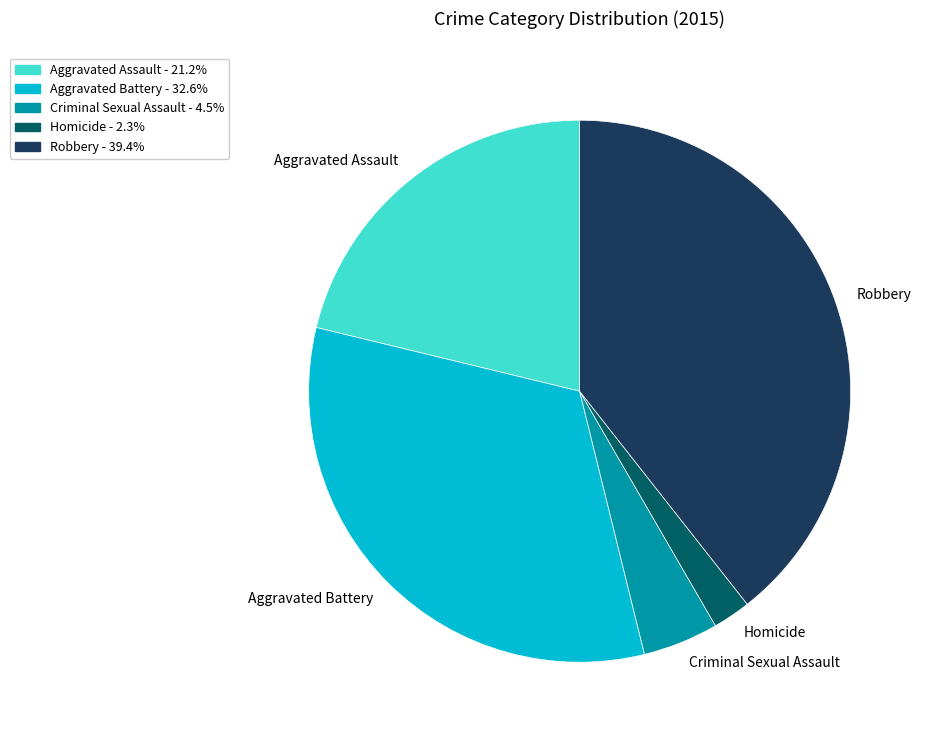

Does any single category account for the majority?

No